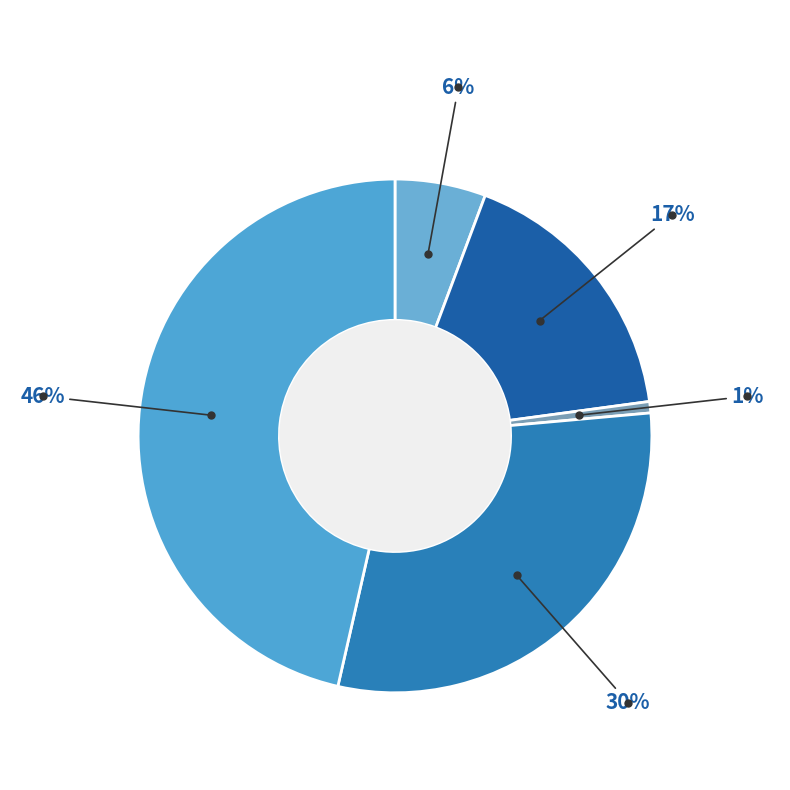

Count the number of slices in the pie.

5